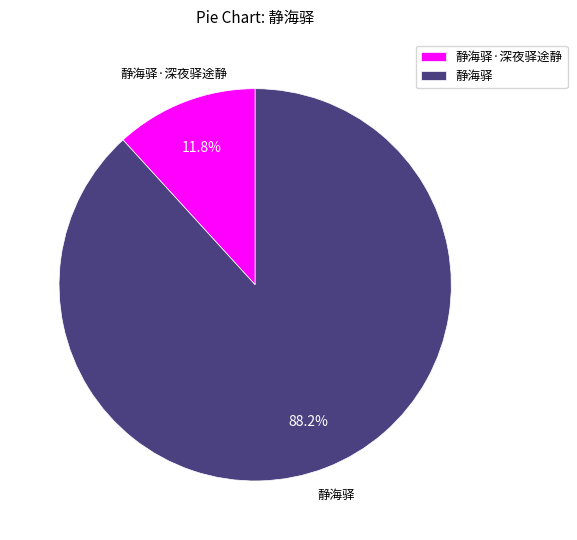

How many slices are in this pie chart?

2